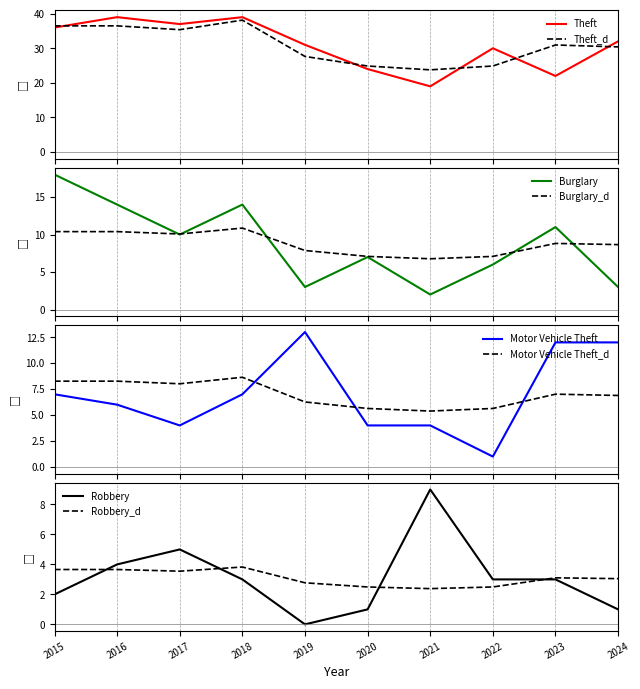

What is the value of the Burglary point at the 3rd from the left?

10.0